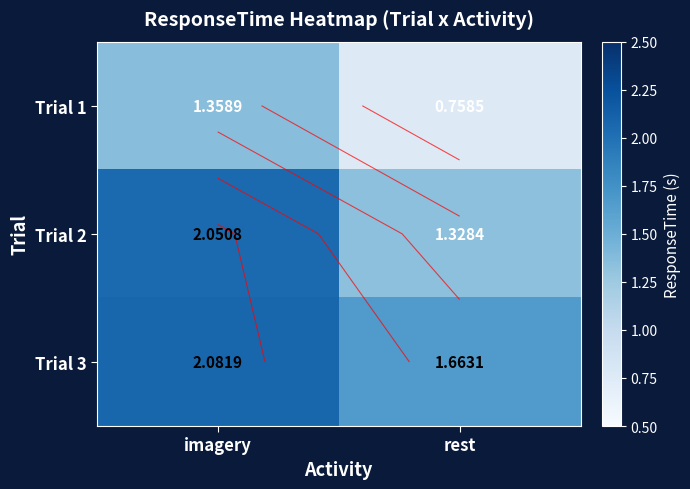

What is the difference between the Trial 1 values at rest and imagery?

0.6